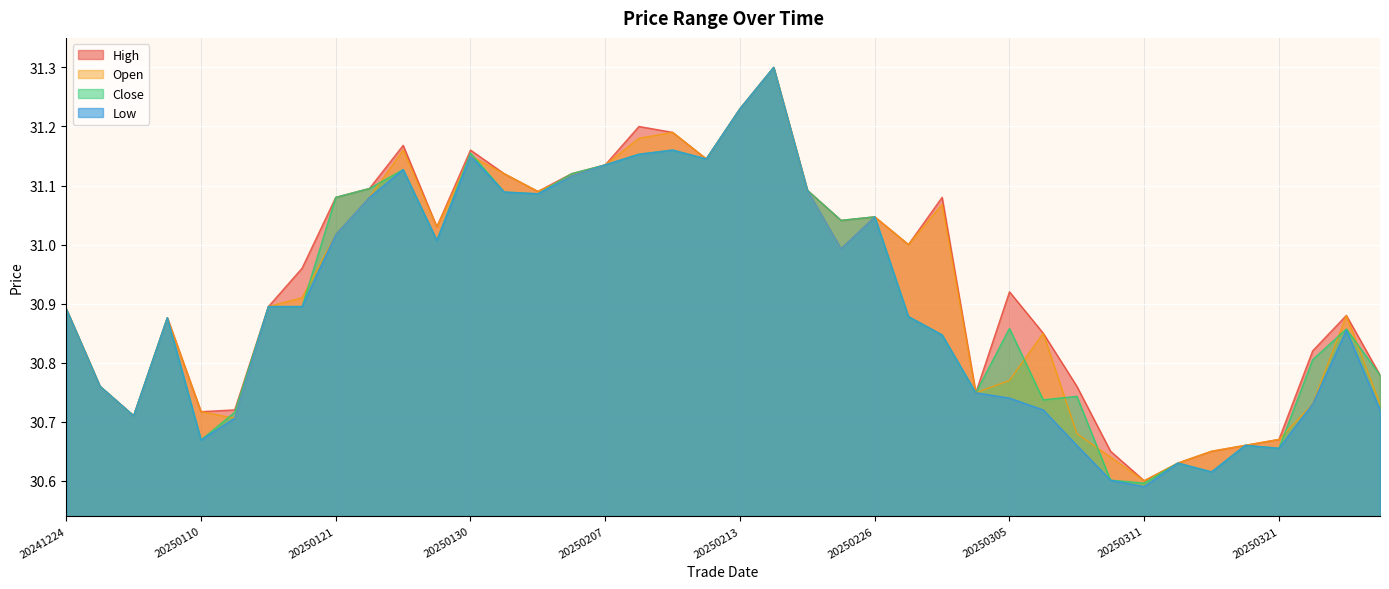

Count the number of data series in this chart.

4